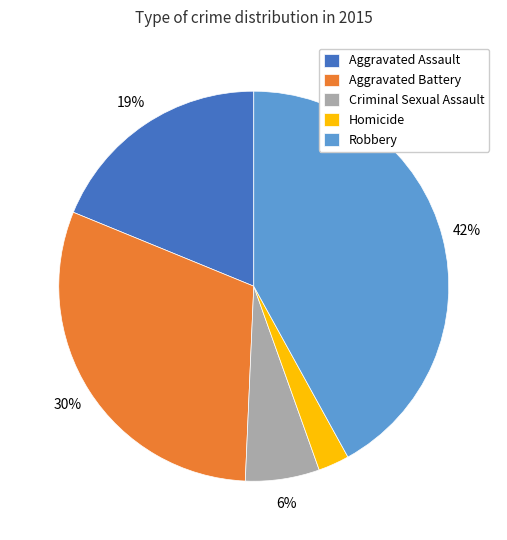

Does Robbery account for over 50% of the chart?

No